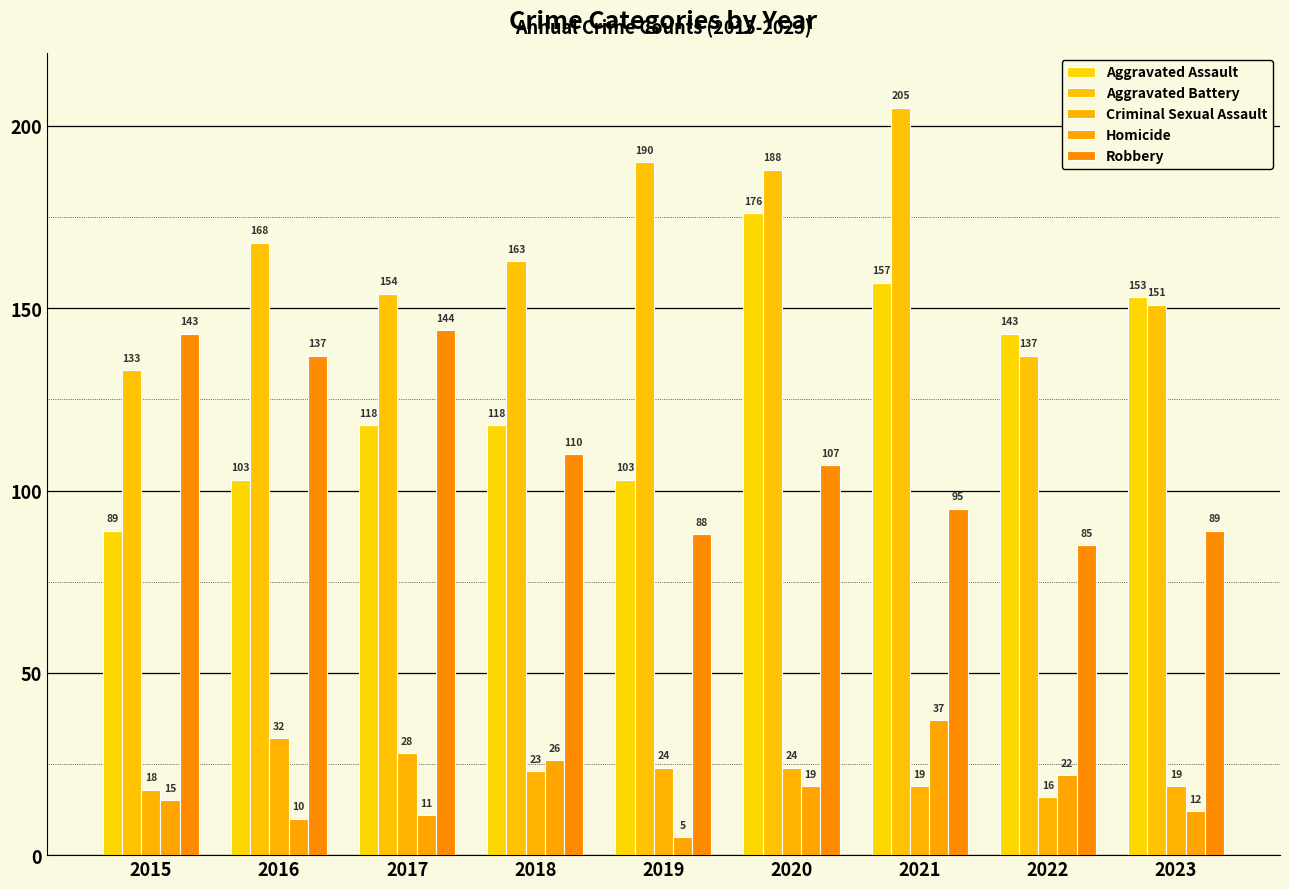

Which label corresponds to the smallest value in the chart?

2019